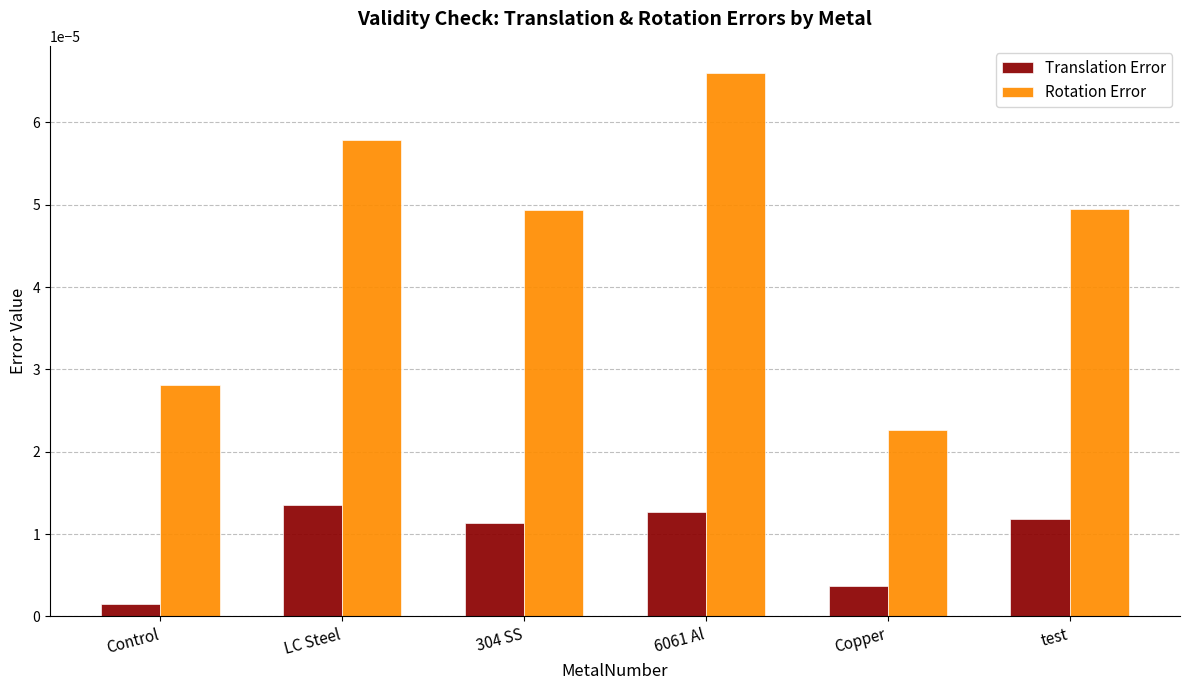

Is the value of Translation Error at LC Steel greater than the value of Rotation Error at test?

No